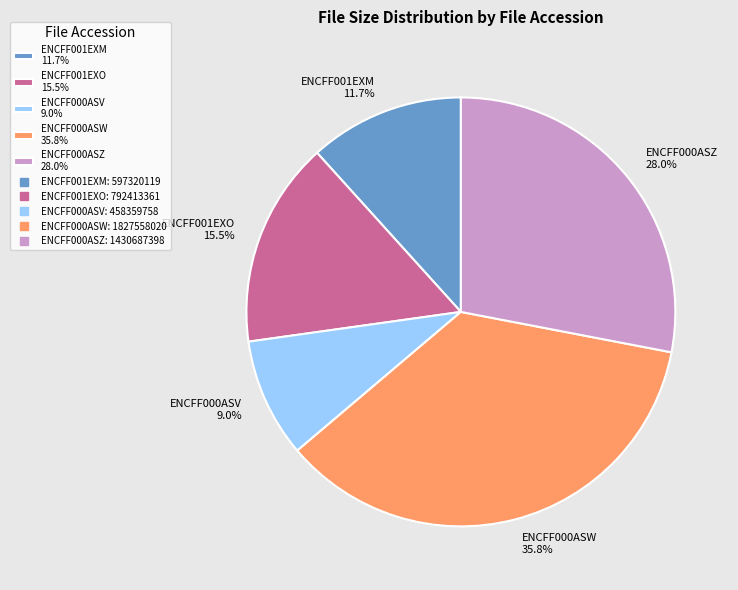

The ENCFF000ASV slice represents 9% of the pie. True or false?

True